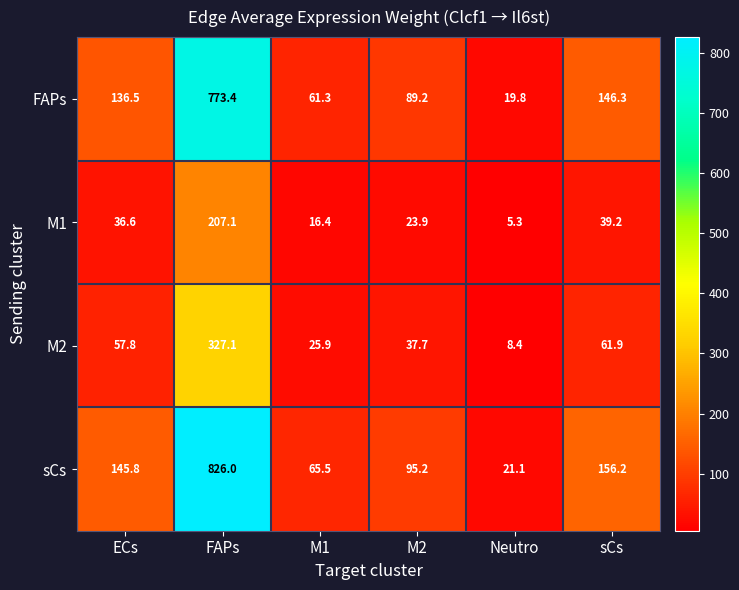

At which label does M1 reach its minimum?

Neutro